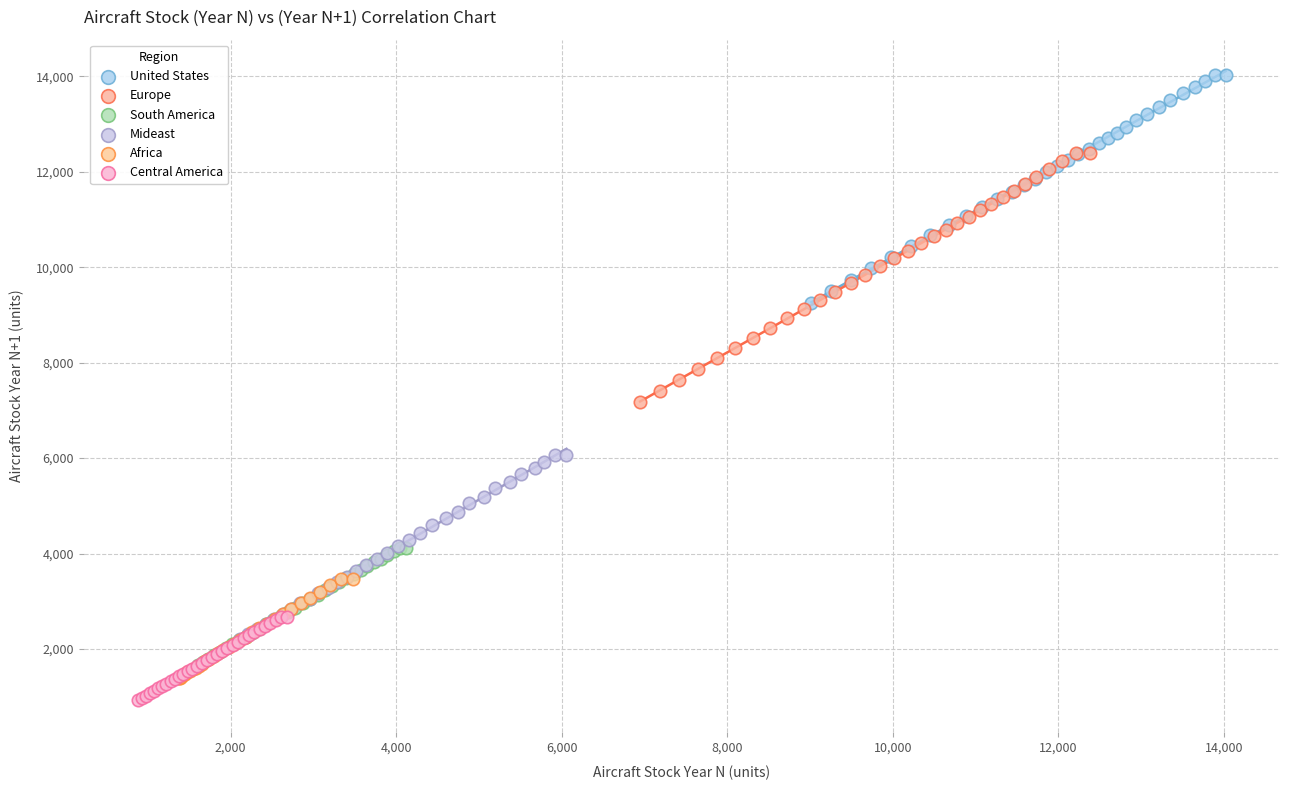

Which series has the largest Y range (max minus min)?

Europe